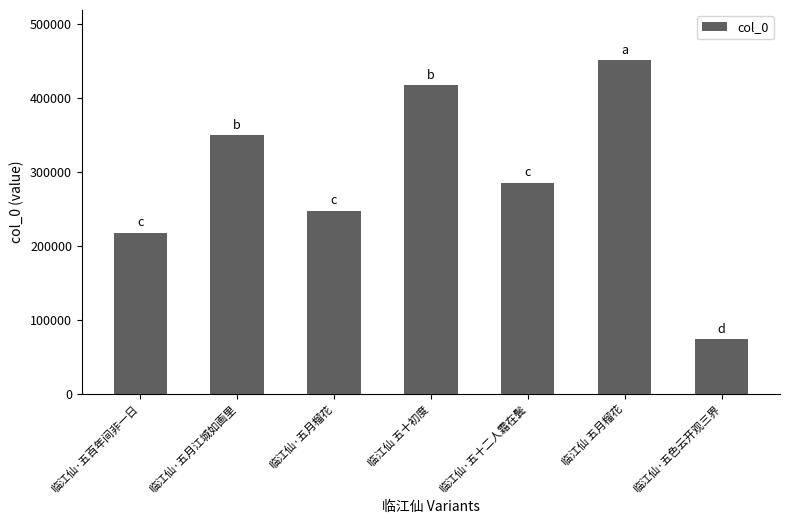

Rank the categories by value from highest to lowest.

临江仙 五月榴花, 临江仙 五十初度, 临江仙·五月江城如画里, 临江仙·五十二人霜在鬓, 临江仙·五月榴花, 临江仙·五百年间非一日, 临江仙·五色云开观三界